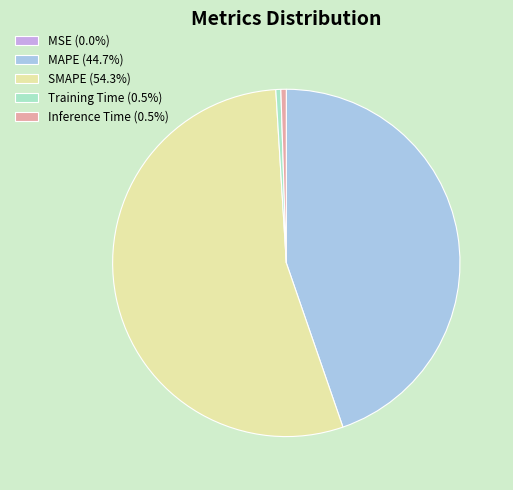

Is it true that Inference Time is 11% of the pie?

False